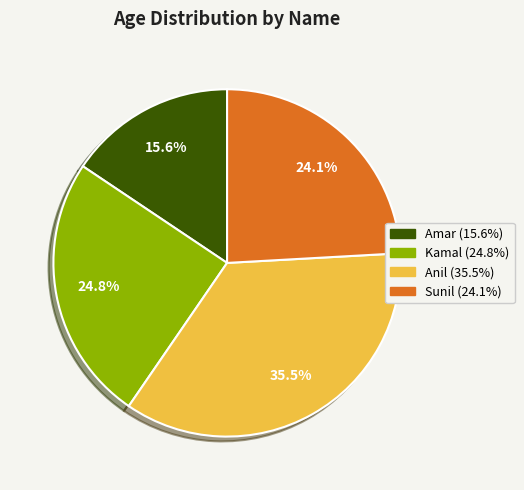

Does any single category account for the majority?

No